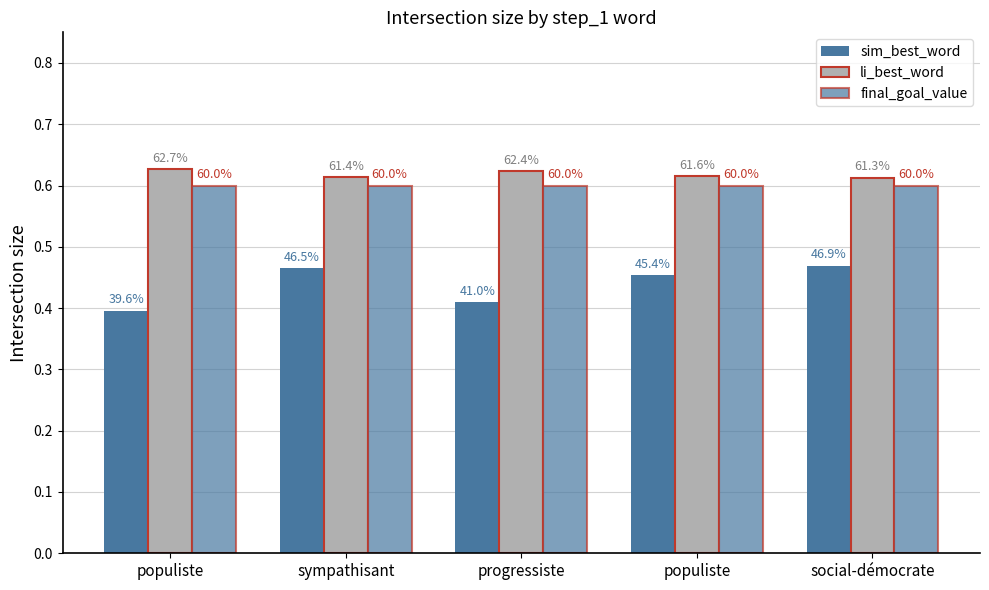

Does the chart contain stacked bars?

No